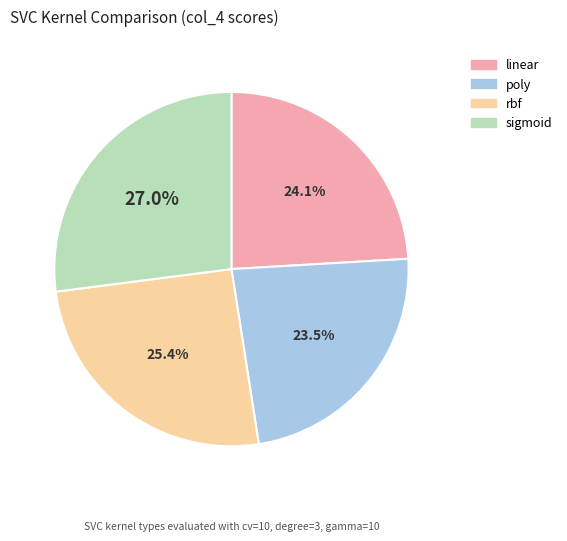

What percentage do poly and sigmoid together represent?

50.5%